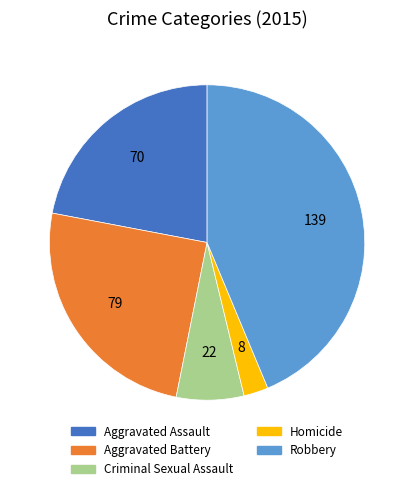

How many segments does this pie chart have?

5